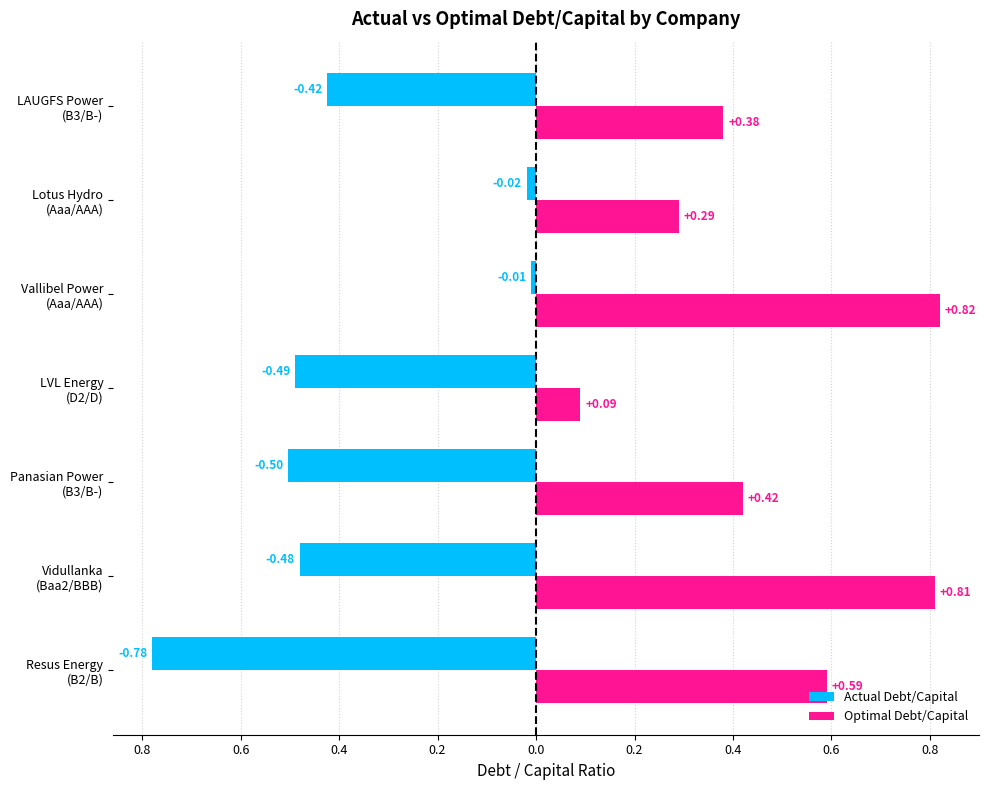

What is the minimum value shown in the chart?

-0.8